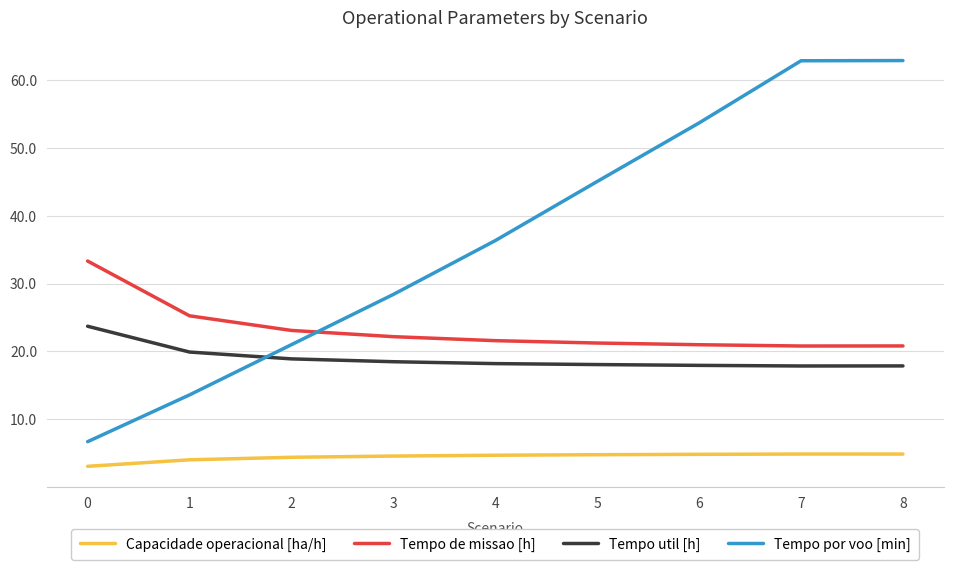

Which series changed the most between 5 and 6?

Tempo por voo [min]